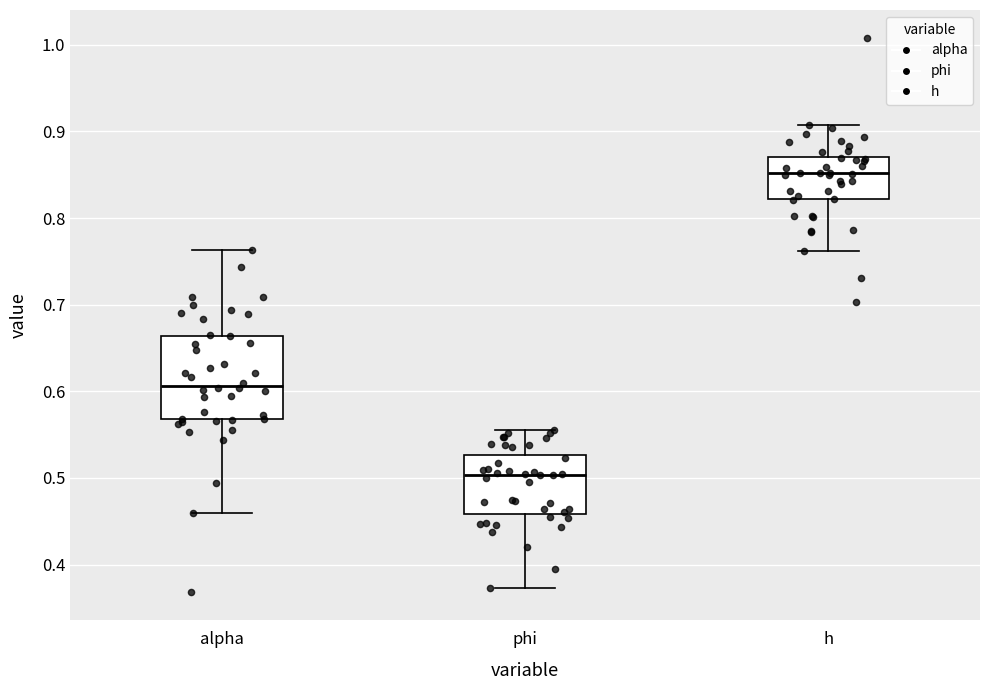

Where does the median line of the box for h sit on the y-axis? The values are not printed on the chart, so give them approximately, as read against the axis.

0.85